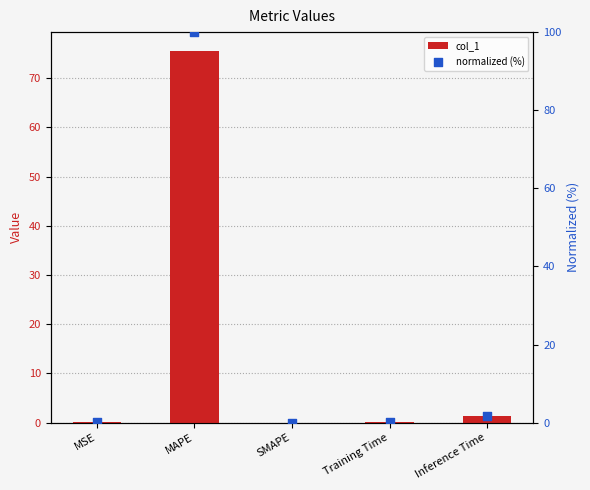

What is the total value across all series at Training Time?

0.3